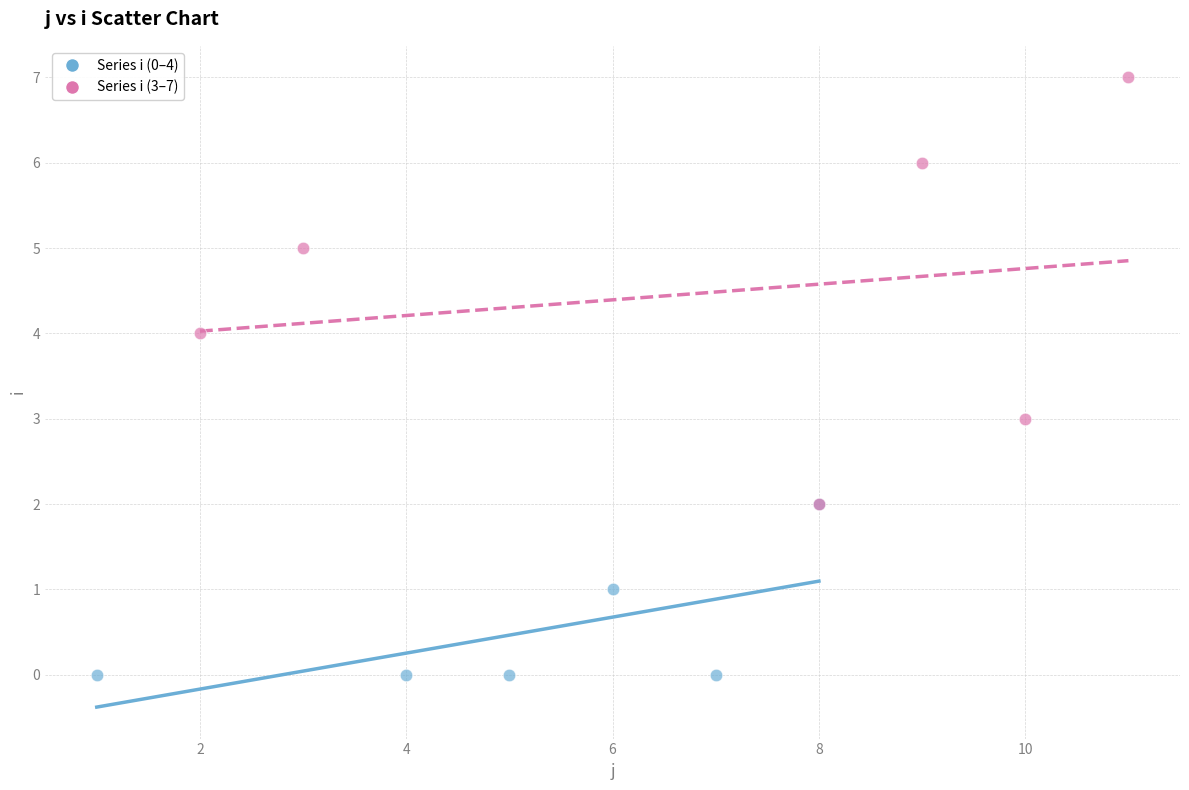

Which series contains the highest Y value?

Series i (3–7)